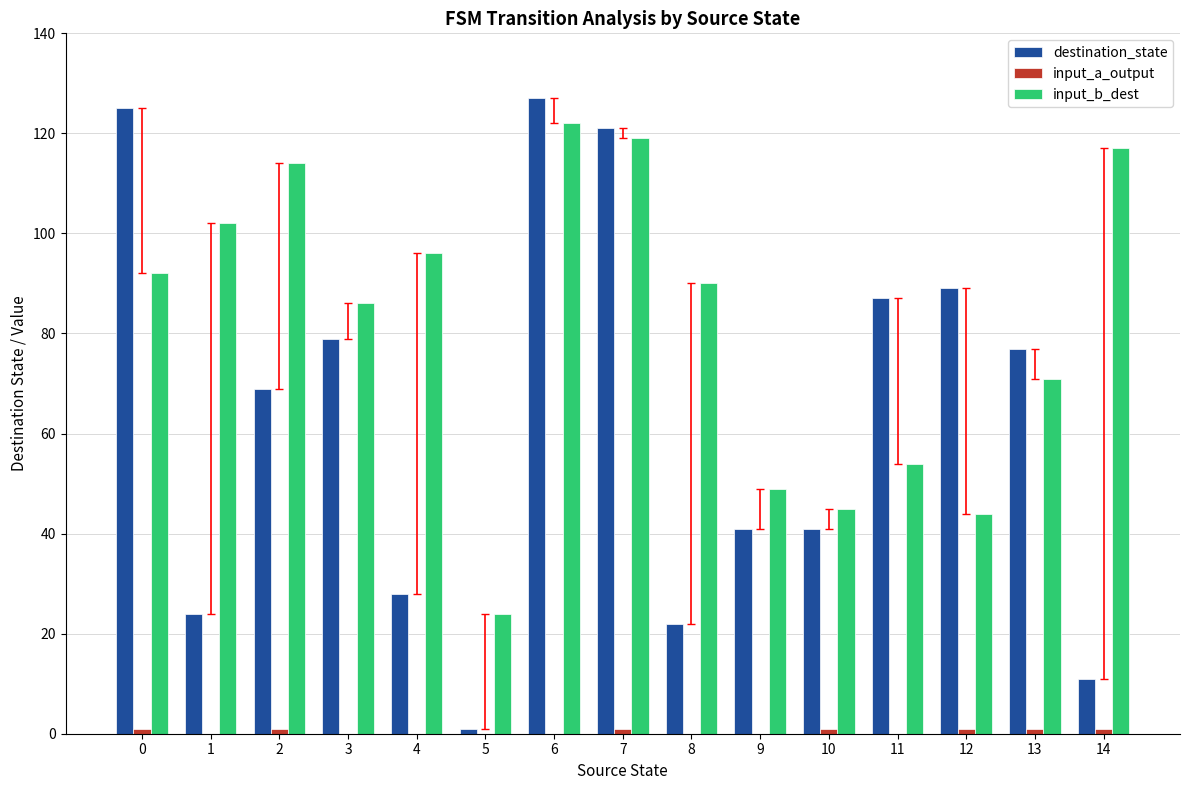

Are the bars horizontal?

No